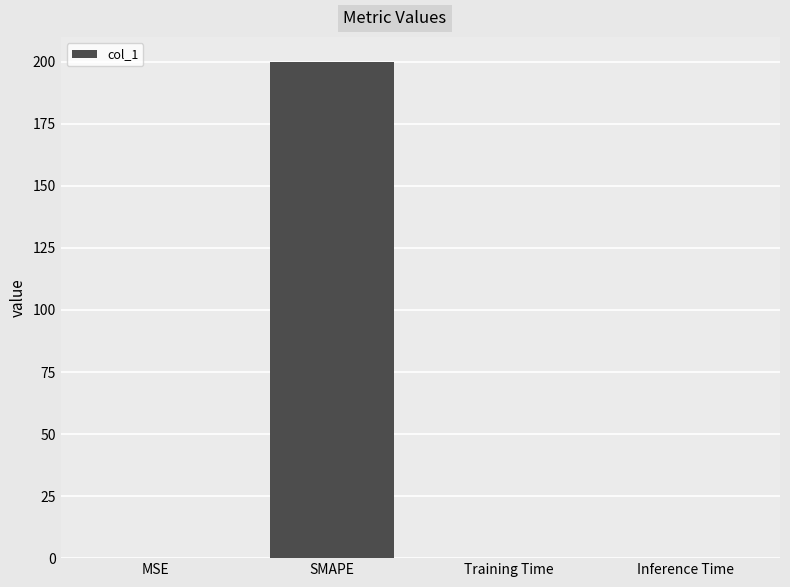

What is the sum of all values?

200.2